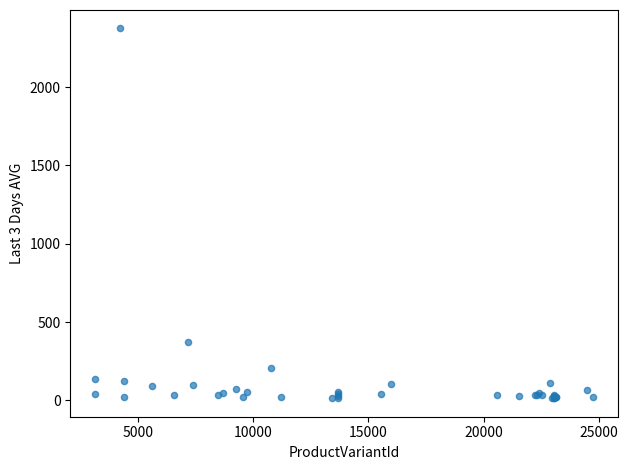

What Y value in the scatter plot is closest to 1194?

373.3